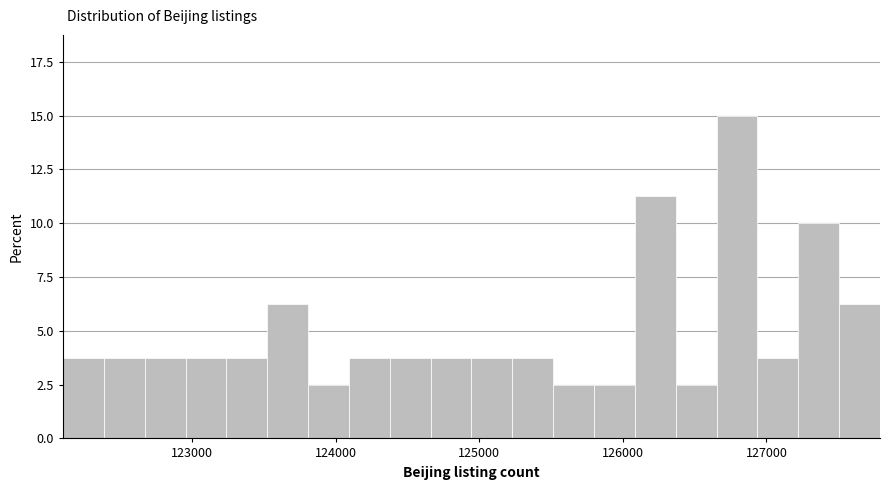

Read against the x-axis, roughly where is the centre of the tallest bar?

126800